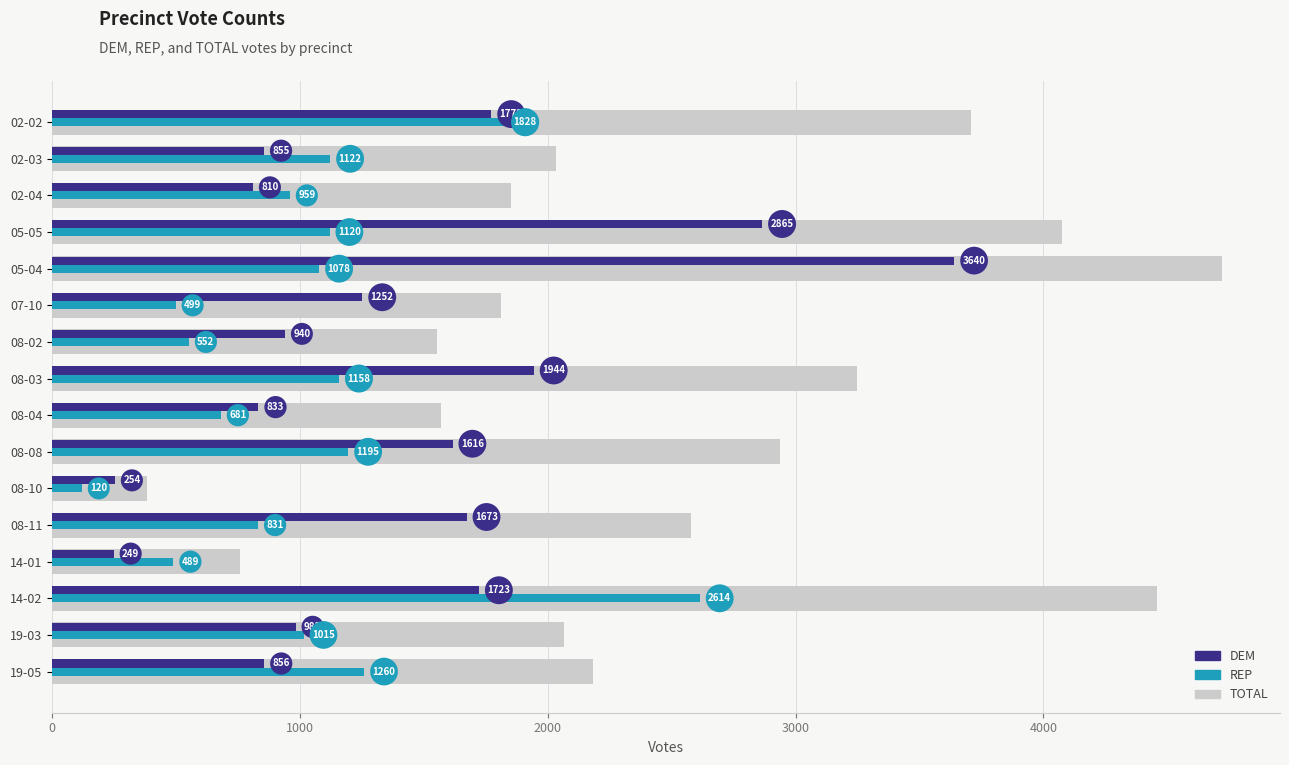

What is the greatest value displayed?

4718.3